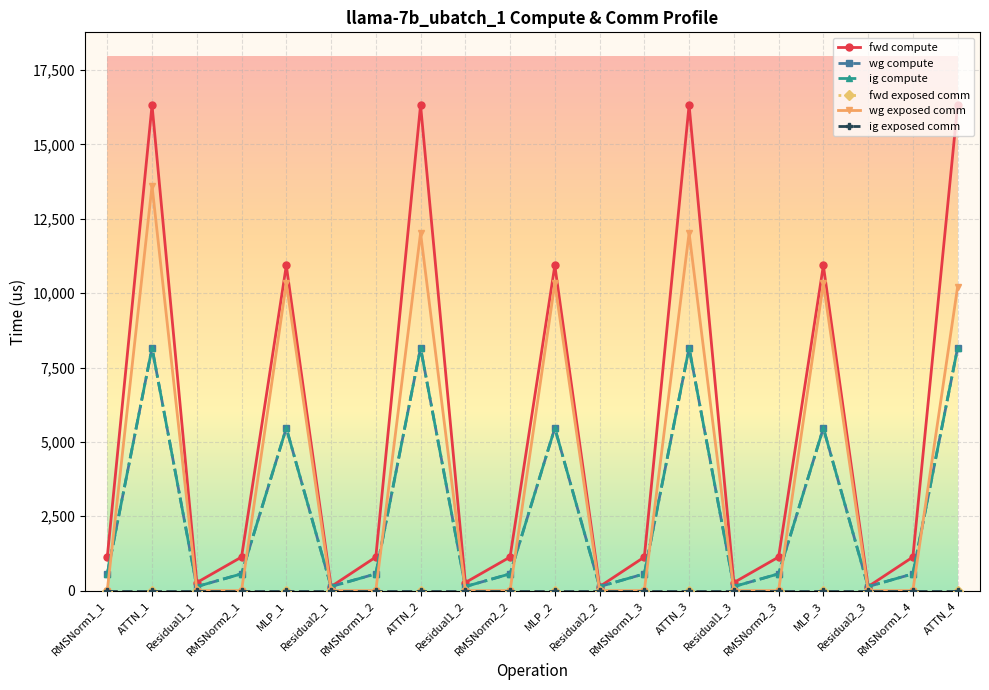

What is the maximum value shown in the chart?

16321.5